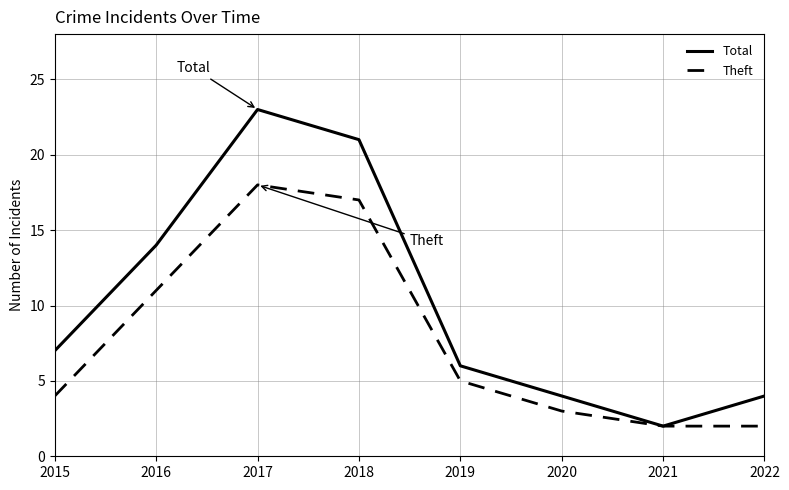

Where is the first local minimum for Total?

2021